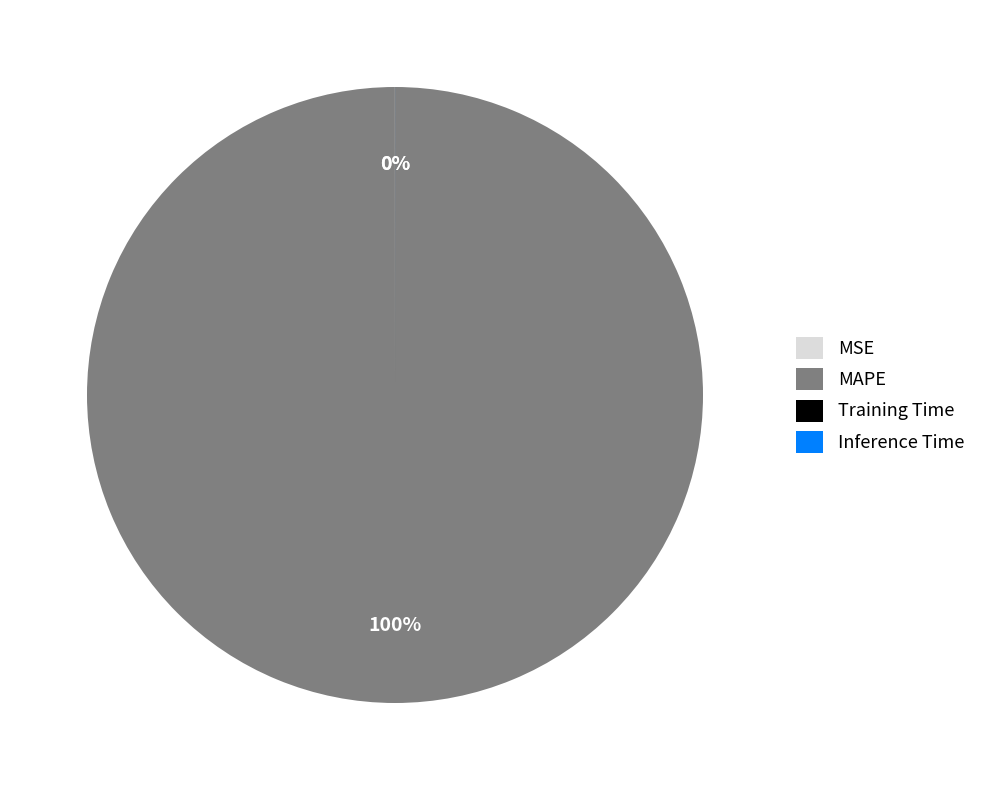

Which slice is the largest?

MAPE